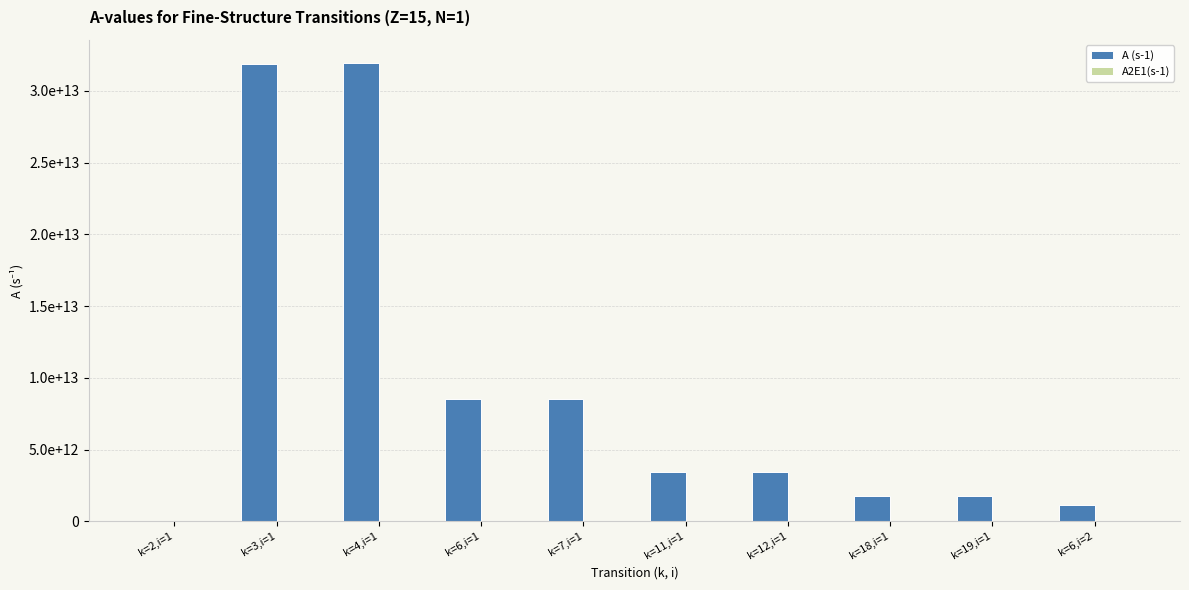

What is the sum of the A (s-1) values at k=6,i=1 and k=18,i=1?

10263000000000